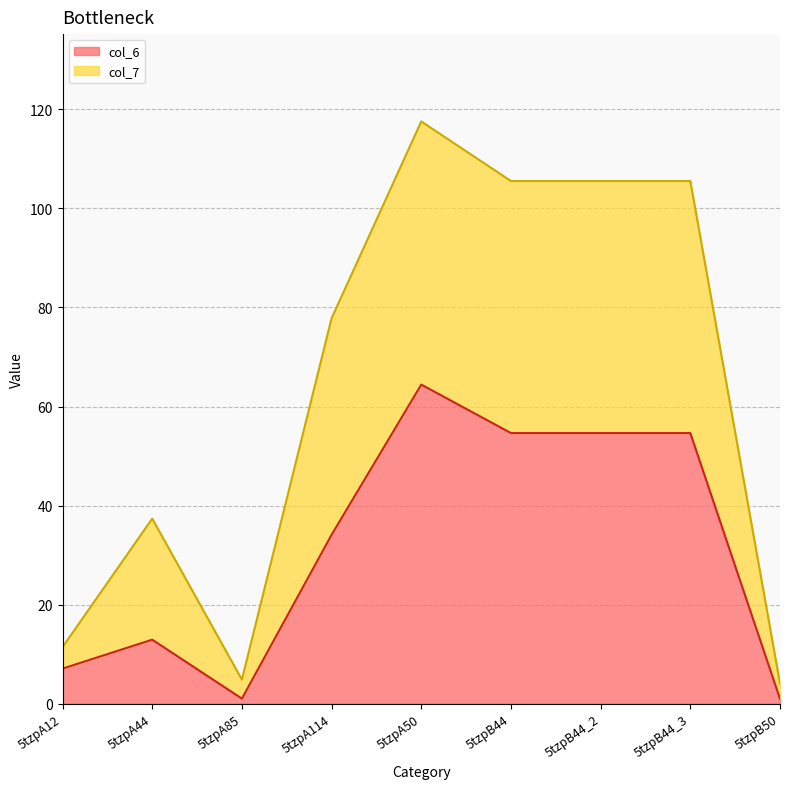

The value of col_7 at 5tzpB44_3 is 55.8. True or false?

False